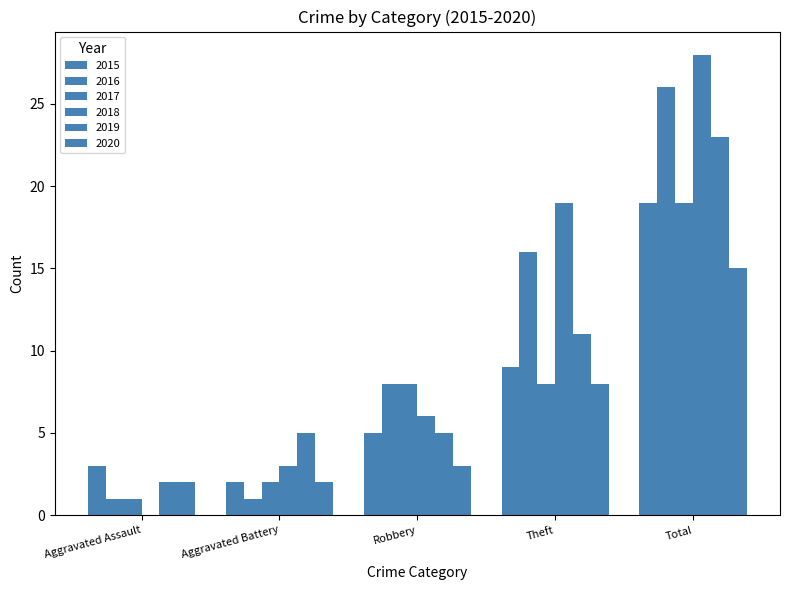

Are the bars horizontal?

No